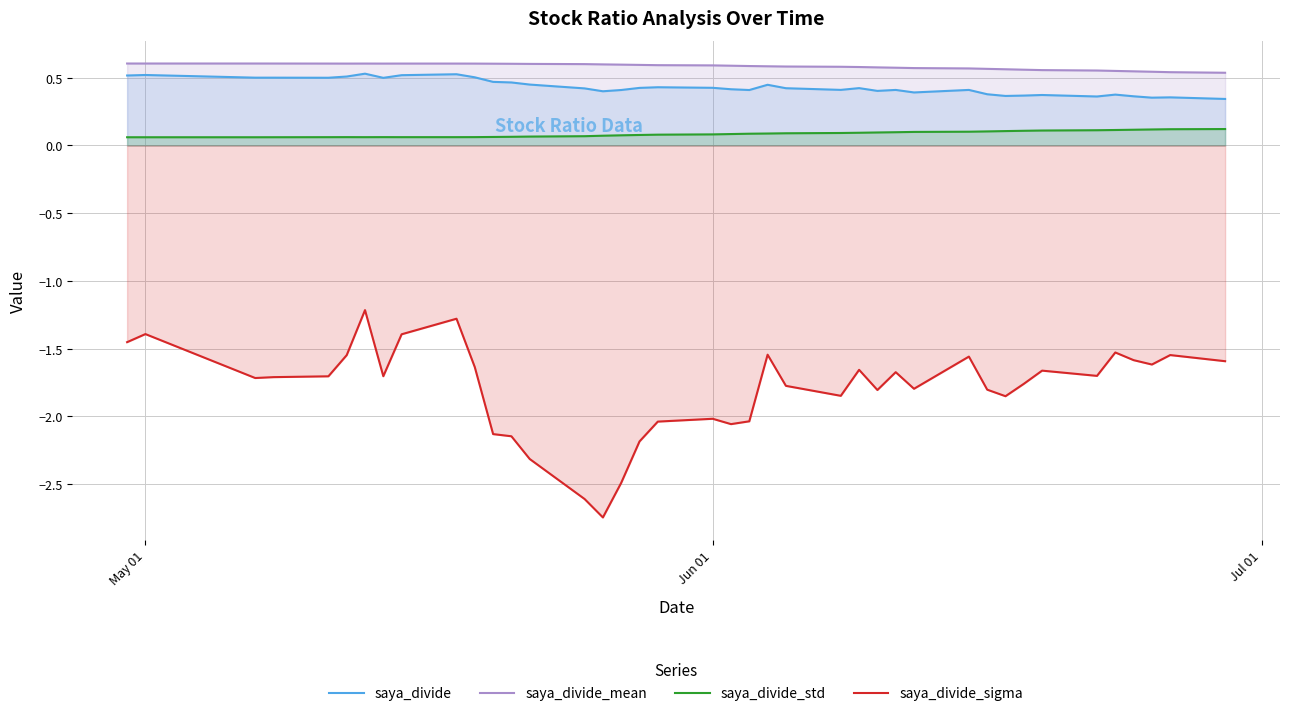

Which series has the largest total across all categories?

saya_divide_mean